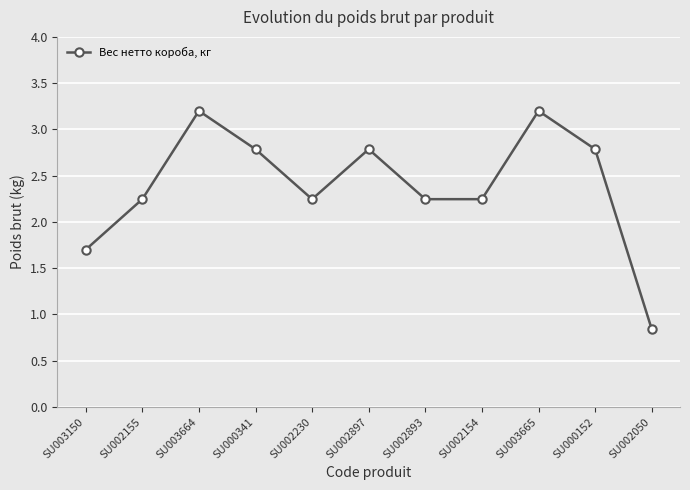

What is the greatest value displayed?

3.2